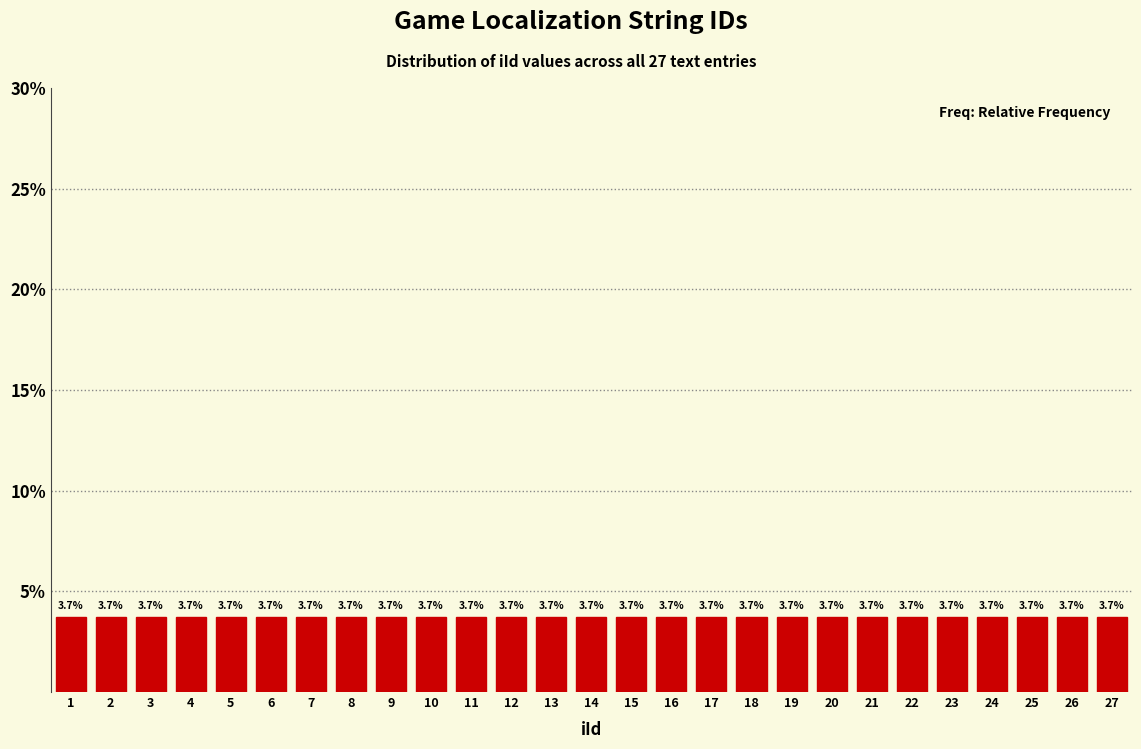

Reading left to right, list every bar in this chart as the range it spans on the x-axis followed by its height.

0.5 to 1.5: 3.7
1.5 to 2.5: 3.7
2.5 to 3.5: 3.7
3.5 to 4.5: 3.7
4.5 to 5.5: 3.7
5.5 to 6.5: 3.7
6.5 to 7.5: 3.7
7.5 to 8.5: 3.7
8.5 to 9.5: 3.7
9.5 to 10.5: 3.7
10.5 to 11.5: 3.7
11.5 to 12.5: 3.7
12.5 to 13.5: 3.7
13.5 to 14.5: 3.7
14.5 to 15.5: 3.7
15.5 to 16.5: 3.7
16.5 to 17.5: 3.7
17.5 to 18.5: 3.7
18.5 to 19.5: 3.7
19.5 to 20.5: 3.7
20.5 to 21.5: 3.7
21.5 to 22.5: 3.7
22.5 to 23.5: 3.7
23.5 to 24.5: 3.7
24.5 to 25.5: 3.7
25.5 to 26.5: 3.7
26.5 to 27.5: 3.7